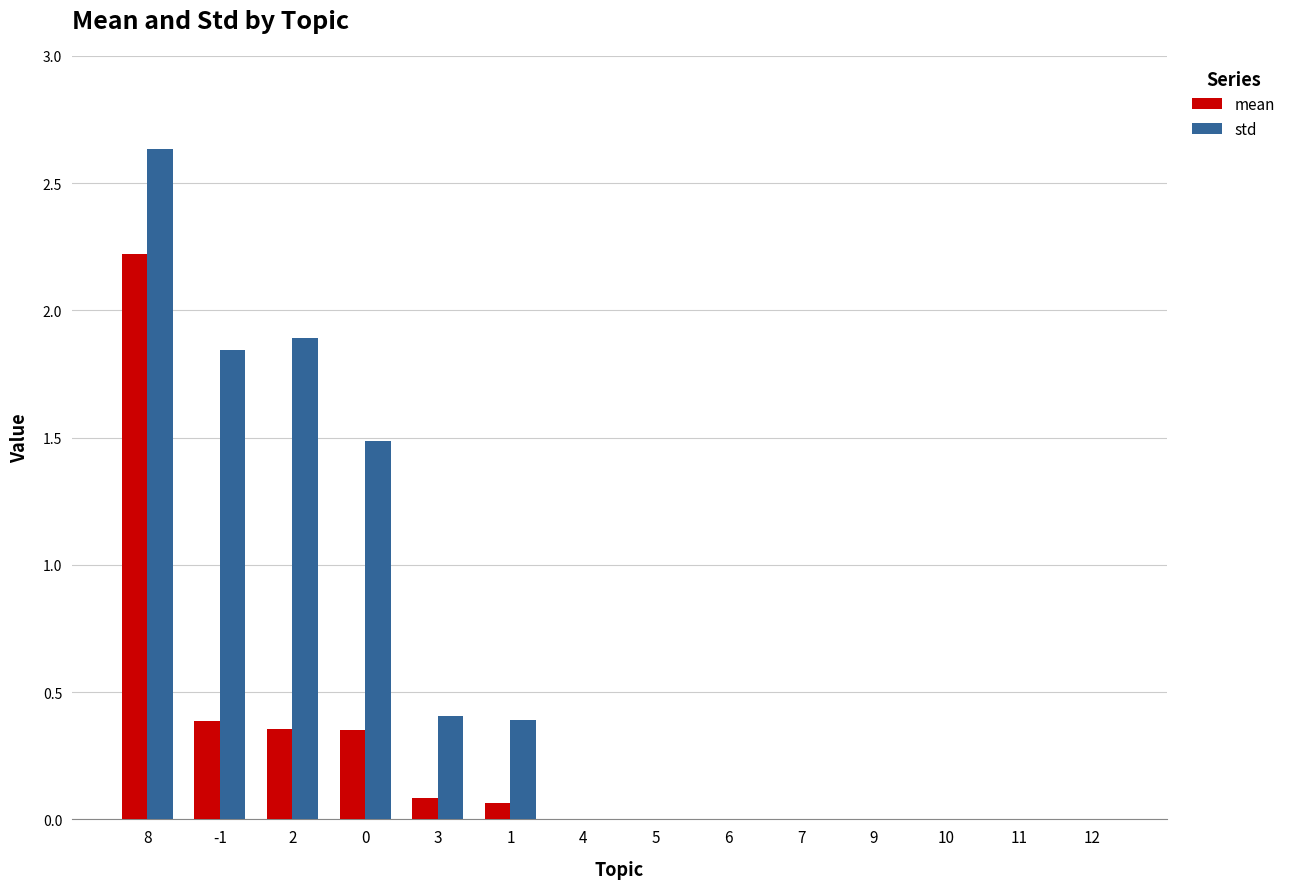

How many groups of bars are there?

14